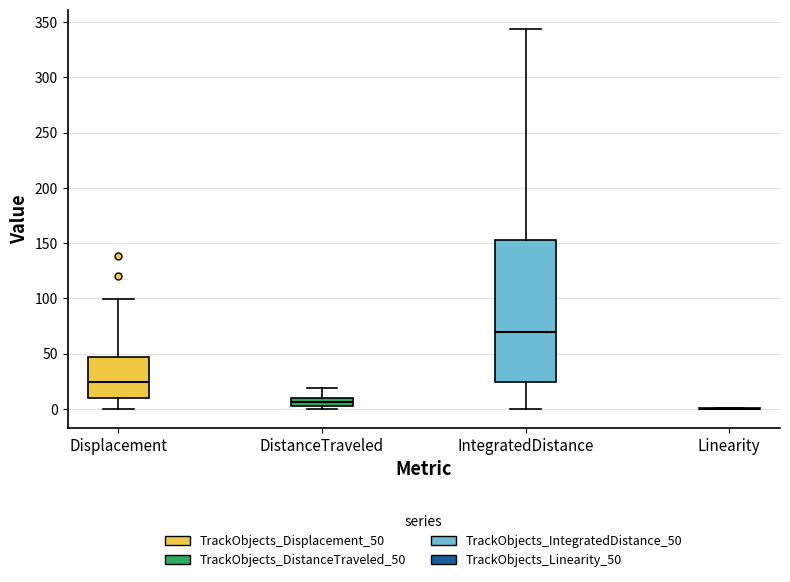

Where is the upper edge of the box for IntegratedDistance on the y-axis? The values are not printed on the chart, so give them approximately, as read against the axis.

155